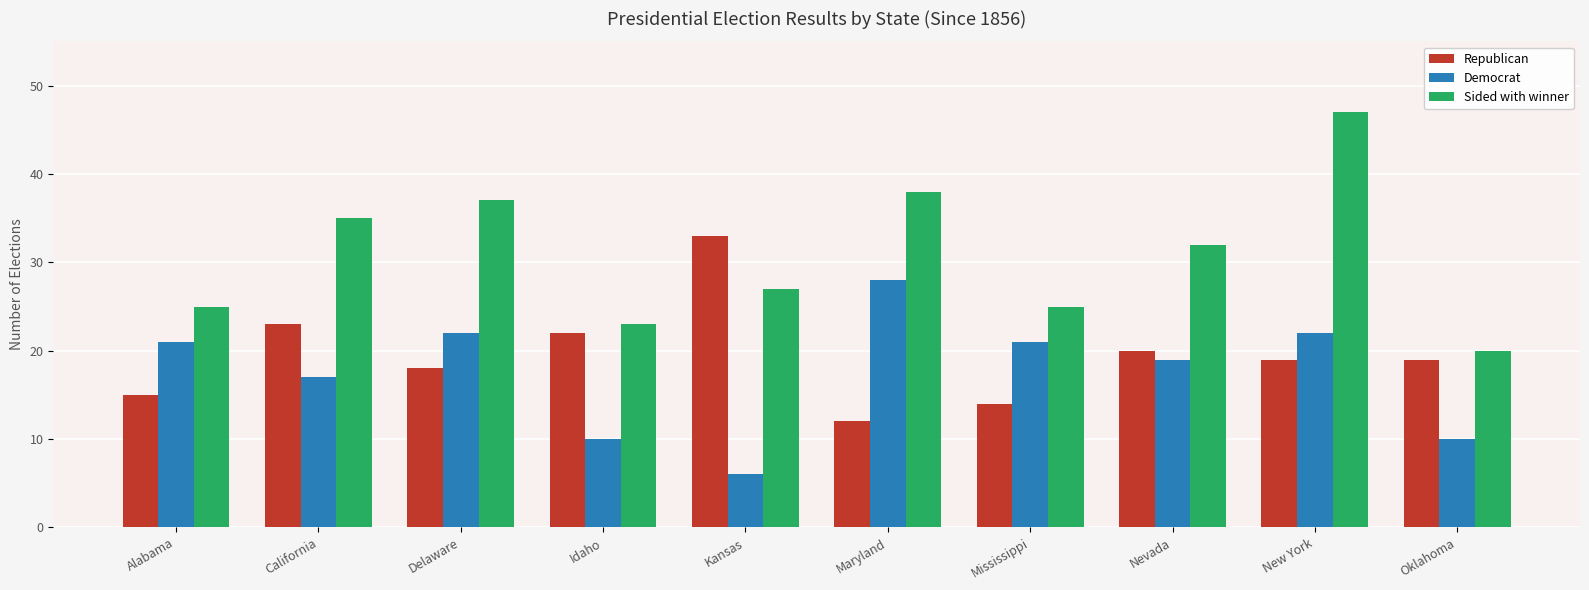

The Democrat series shows 10 at Idaho. True or false?

True